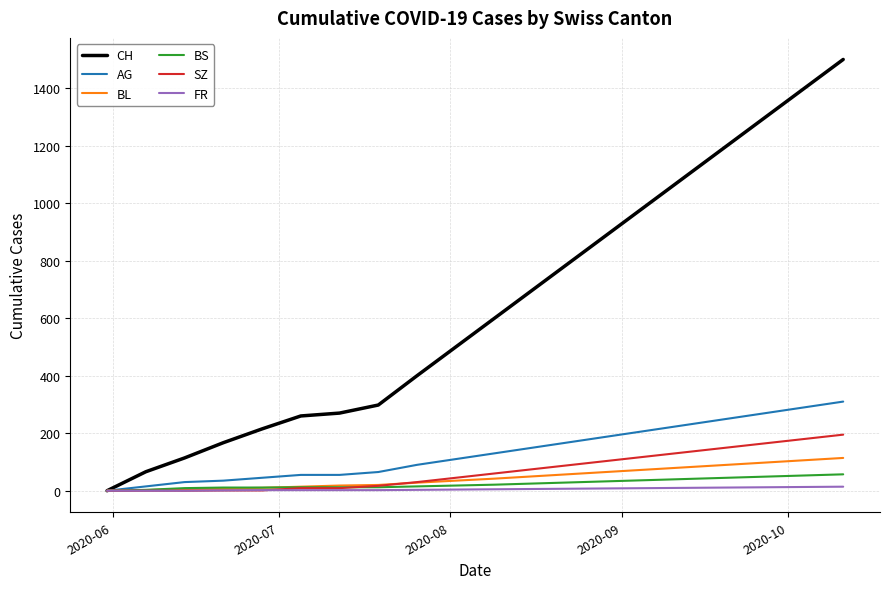

What is the maximum value for AG?

310